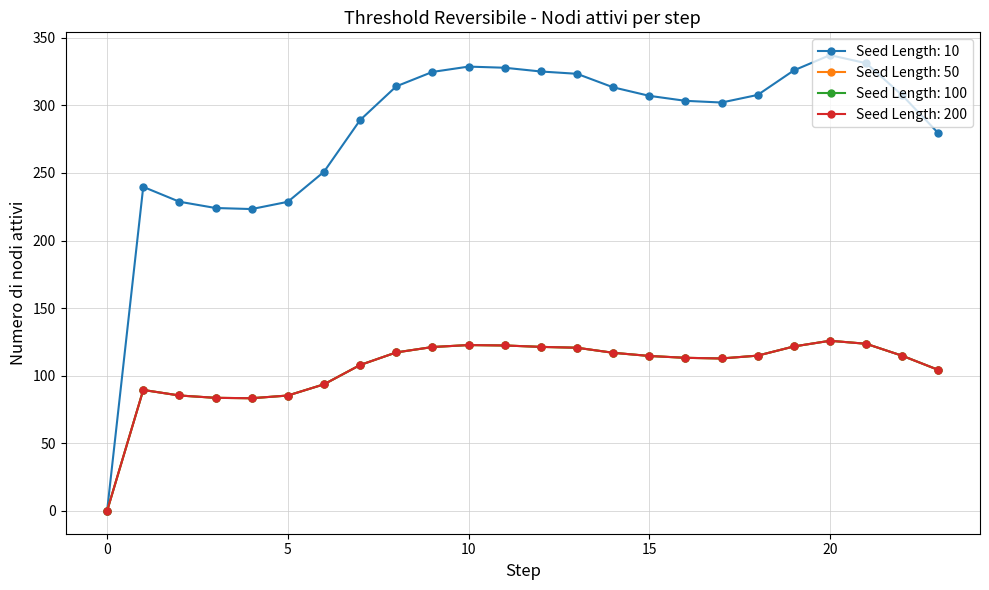

Reading left to right, extract all data points from this chart.

Series 0: 0=0.0	1=239.7	2=228.7	3=224.1	4=223.3	5=228.7	6=250.9	7=289.1	8=314.1	9=324.7	10=328.7	11=327.8	12=325.1	13=323.3	14=313.4	15=307.1	16=303.4	17=302.1	18=307.7	19=325.9	20=337.2	21=331.2	22=307.4	23=279.3
Series 1: 0=0.0	1=89.5	2=85.4	3=83.7	4=83.4	5=85.4	6=93.7	7=107.9	8=117.3	9=121.2	10=122.7	11=122.4	12=121.4	13=120.7	14=117.0	15=114.6	16=113.3	17=112.8	18=114.9	19=121.7	20=125.9	21=123.6	22=114.8	23=104.3
Series 2: 0=0.0	1=89.5	2=85.4	3=83.7	4=83.4	5=85.4	6=93.7	7=107.9	8=117.3	9=121.2	10=122.7	11=122.4	12=121.4	13=120.7	14=117.0	15=114.6	16=113.3	17=112.8	18=114.9	19=121.7	20=125.9	21=123.6	22=114.8	23=104.3
Series 3: 0=0.0	1=89.5	2=85.4	3=83.7	4=83.4	5=85.4	6=93.7	7=107.9	8=117.3	9=121.2	10=122.7	11=122.4	12=121.4	13=120.7	14=117.0	15=114.6	16=113.3	17=112.8	18=114.9	19=121.7	20=125.9	21=123.6	22=114.8	23=104.3